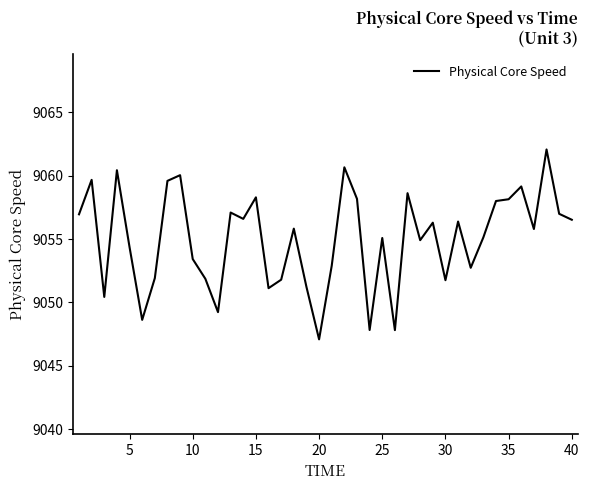

What is the difference between the maximum and minimum values?

15.0